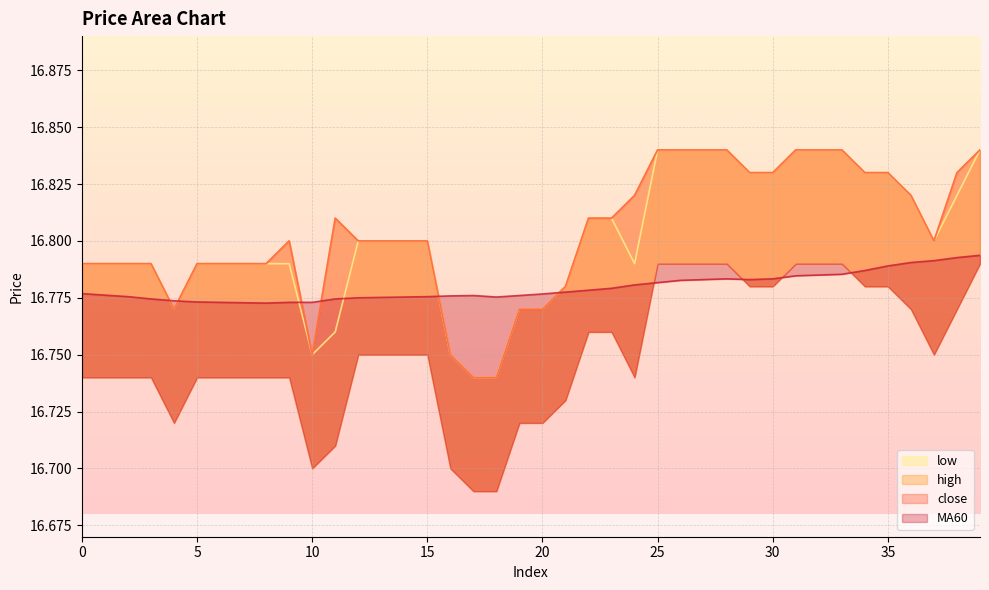

True or false: MA60 has a value of 6.1 at 18.

False